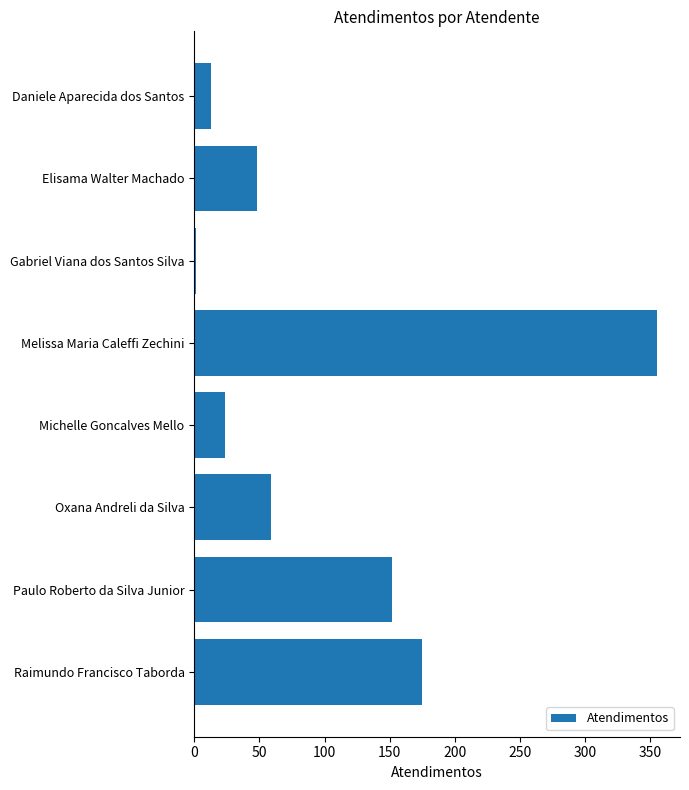

What is the maximum value shown in the chart?

355